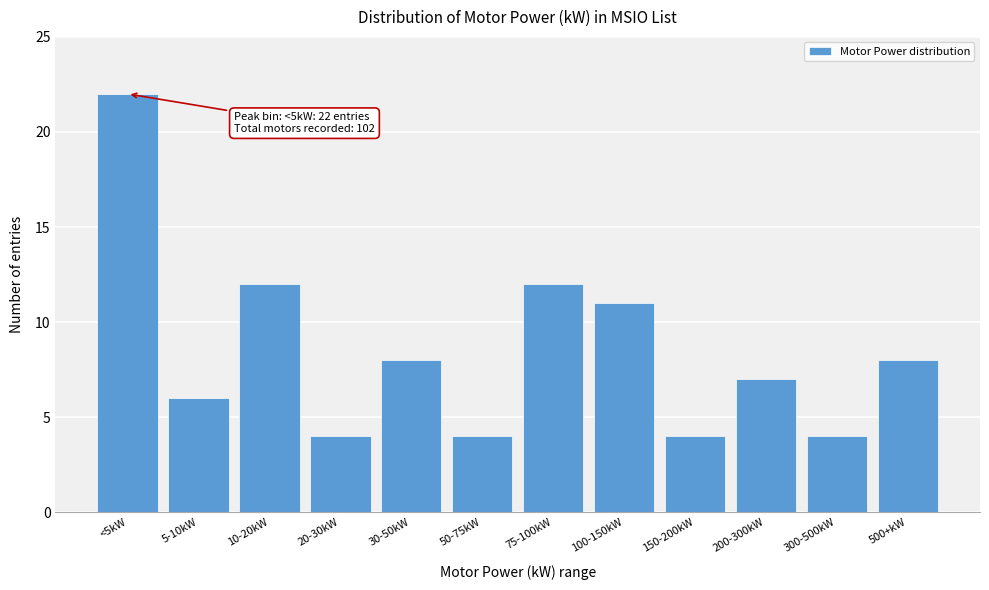

Reading left to right, list all the values displayed in this chart.

22	6	12	4	8	4	12	11	4	7	4	8